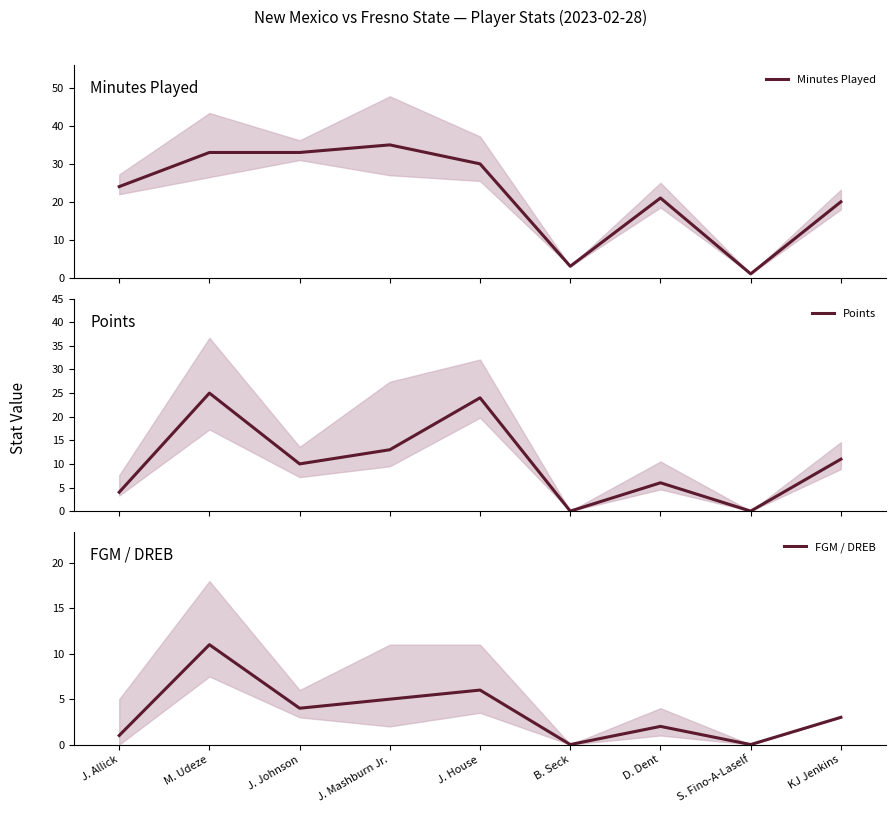

What is the label of the 6th point from the left?

B. Seck